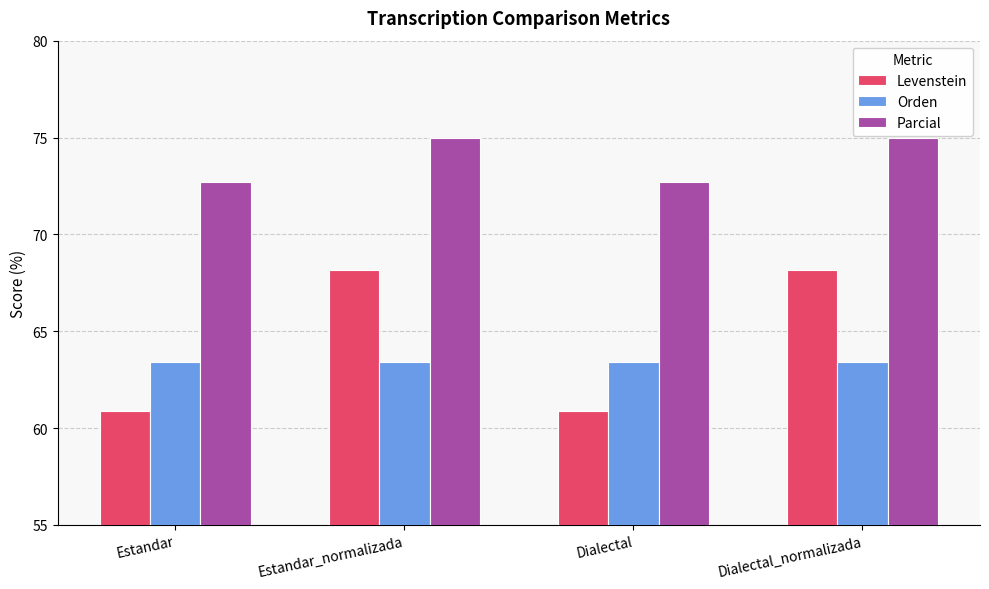

How many bars are there in total?

12